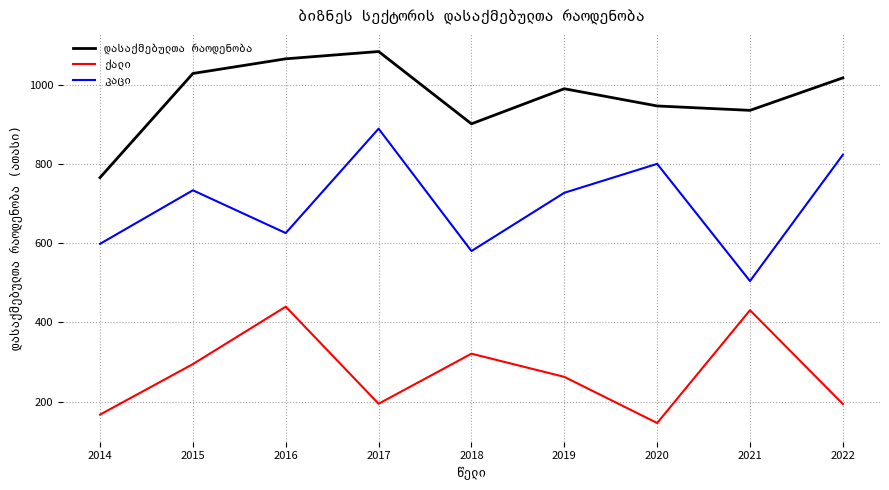

What is the total value across all series at 2018?

1802.0